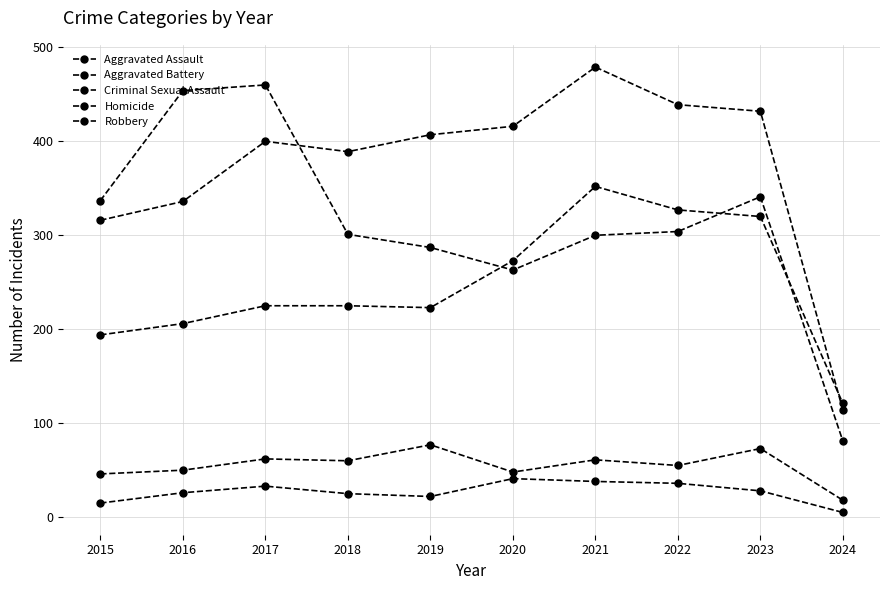

Reading left to right, list all the values displayed in this chart.

Aggravated Assault: 2015=194	2016=206	2017=225	2018=225	2019=223	2020=273	2021=352	2022=327	2023=320	2024=121
Aggravated Battery: 2015=316	2016=336	2017=400	2018=389	2019=407	2020=416	2021=479	2022=439	2023=432	2024=114
Criminal Sexual Assault: 2015=46	2016=50	2017=62	2018=60	2019=77	2020=48	2021=61	2022=55	2023=73	2024=18
Homicide: 2015=15	2016=26	2017=33	2018=25	2019=22	2020=41	2021=38	2022=36	2023=28	2024=5
Robbery: 2015=337	2016=454	2017=460	2018=301	2019=287	2020=263	2021=300	2022=304	2023=341	2024=81